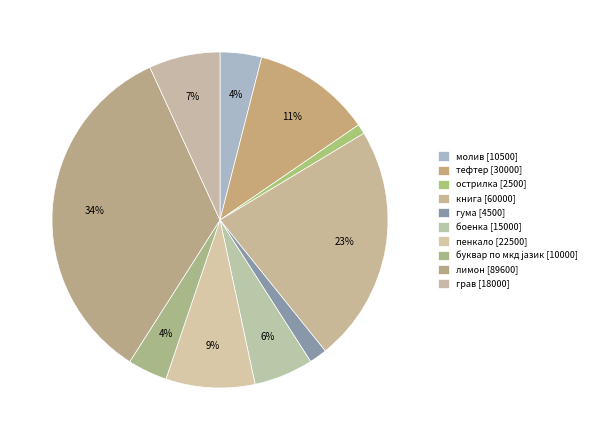

Rank the categories by value from highest to lowest.

лимон, книга, тефтер, пенкало, грав, боенка, молив, буквар по мкд јазик, гума, острилка